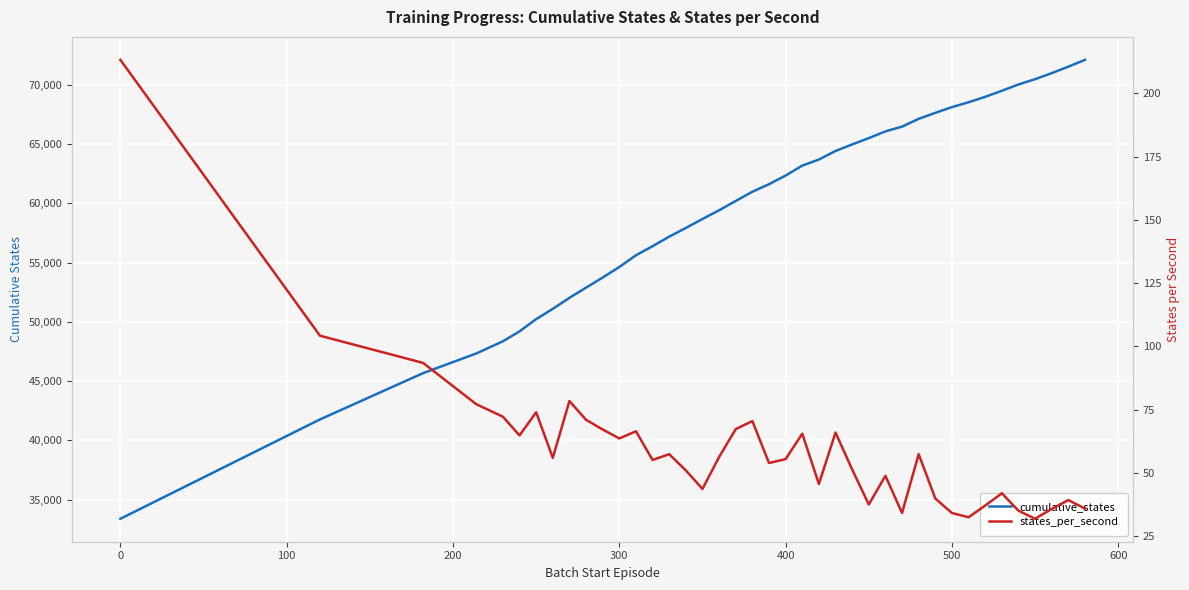

What are all the series names shown in the legend?

cumulative_states, states_per_second